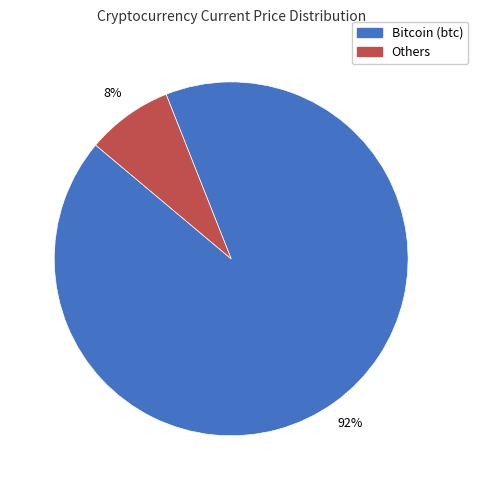

Between Others and Bitcoin (btc), which is larger?

Bitcoin (btc)